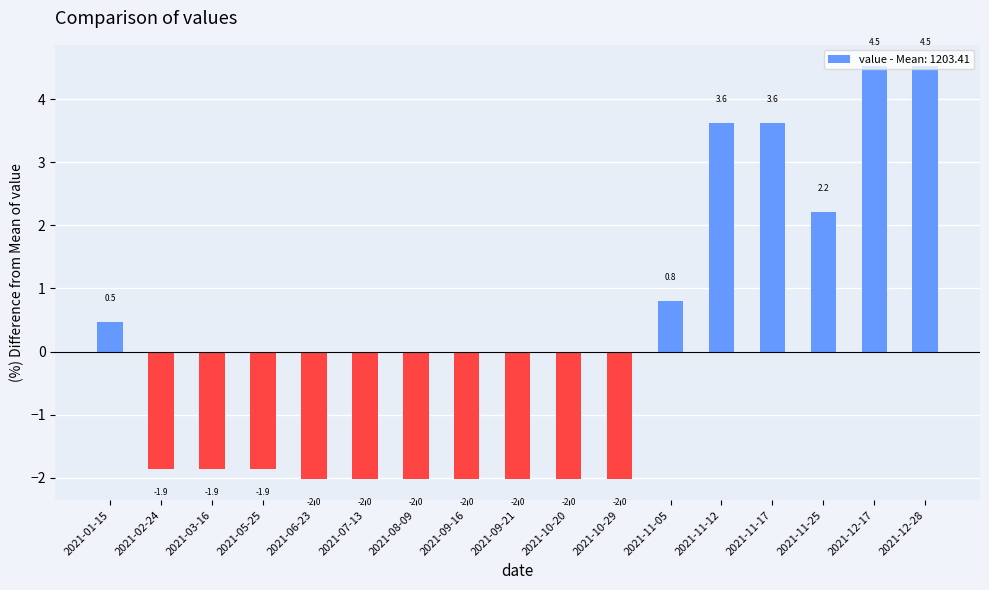

What is the difference between the second highest and second lowest values?

6.6